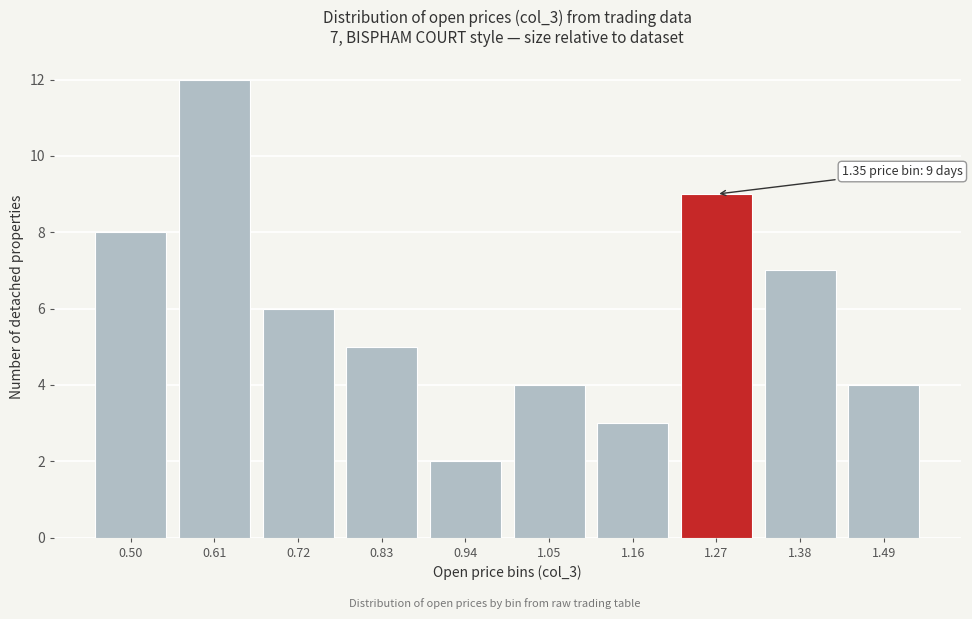

Reading right to left, what are all the values shown in this chart?

4	7	9	3	4	2	5	6	12	8